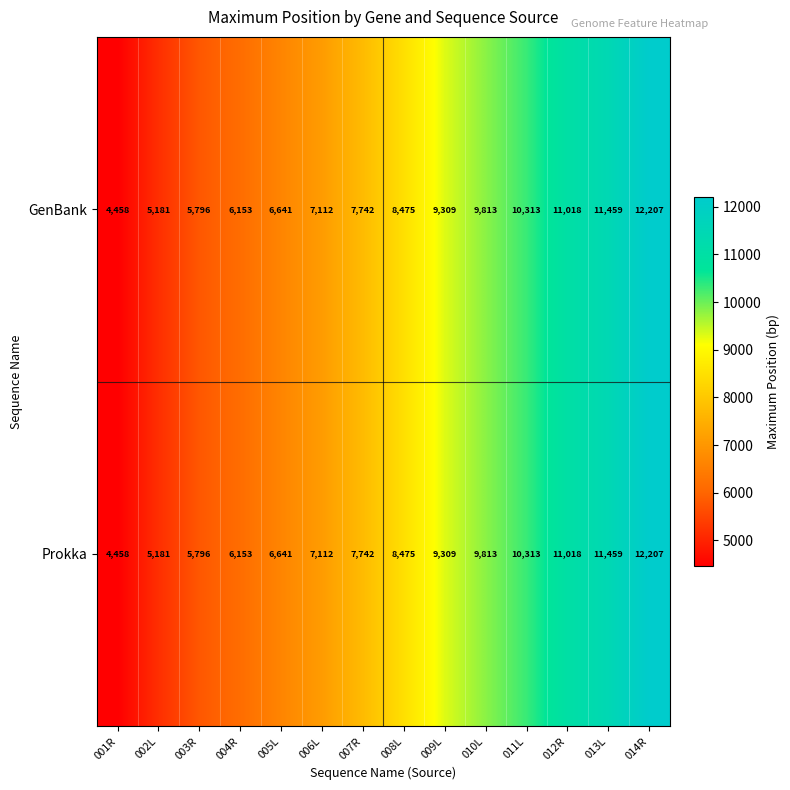

Where is GenBank nearest to the value 8332?

008L